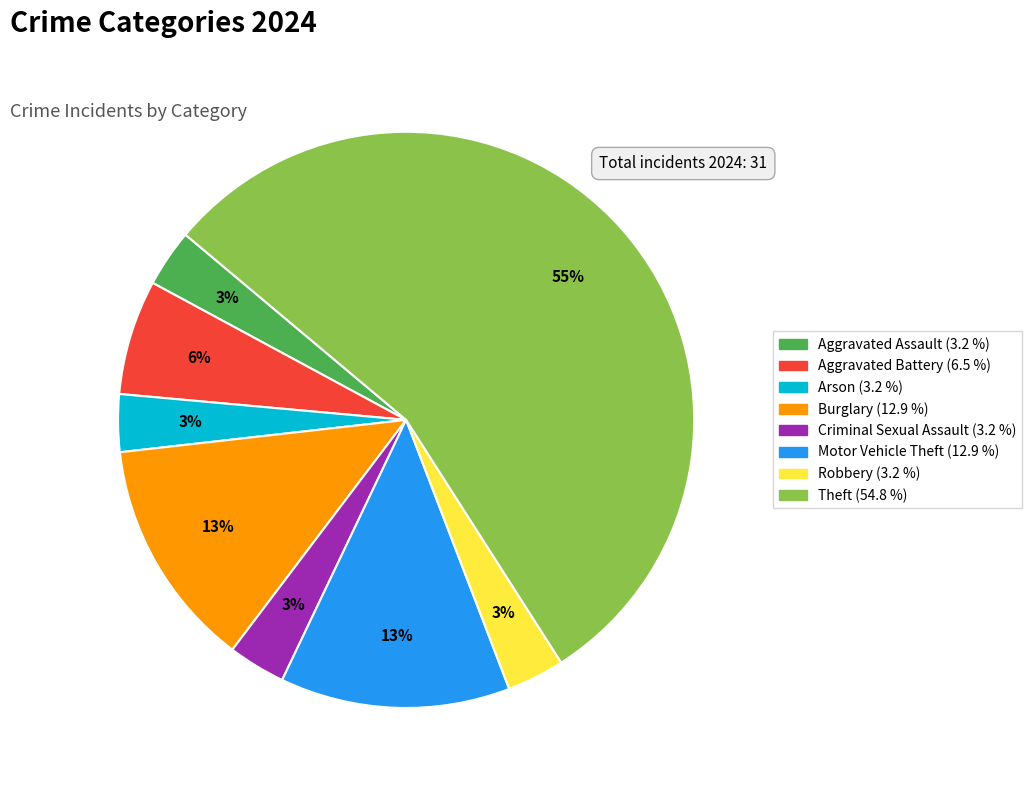

How many slices are in this pie chart?

8